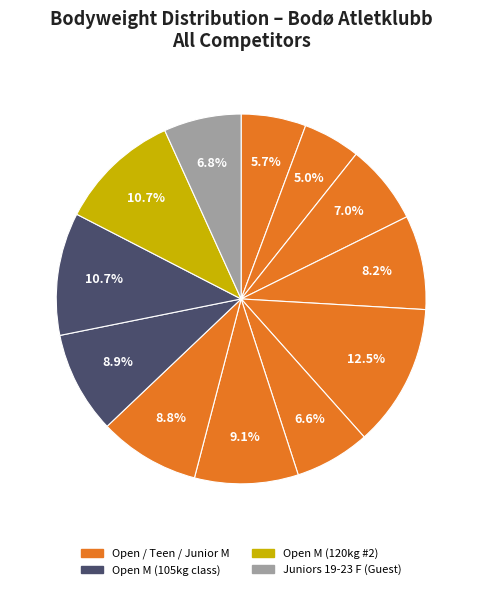

How many slices are in this pie chart?

12